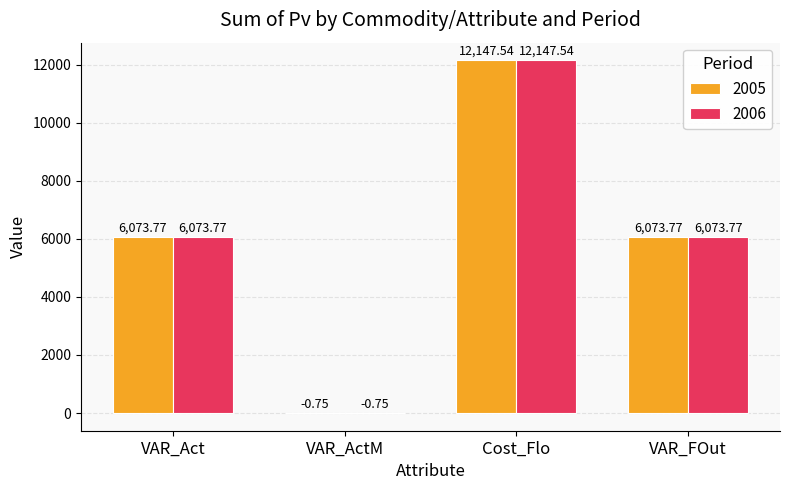

At which category is the sum across all series the highest?

Cost_Flo